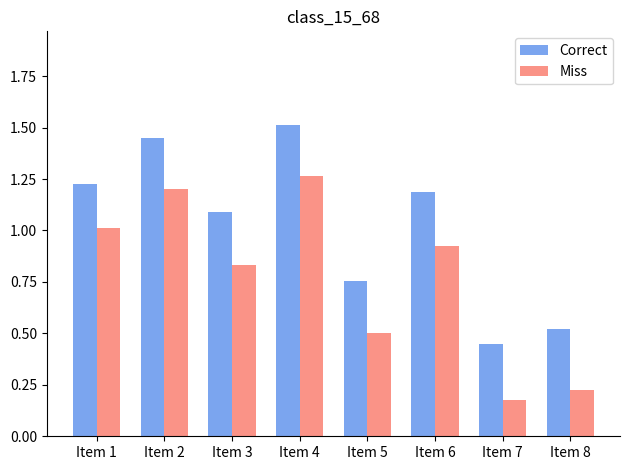

How many bars are there in total?

16